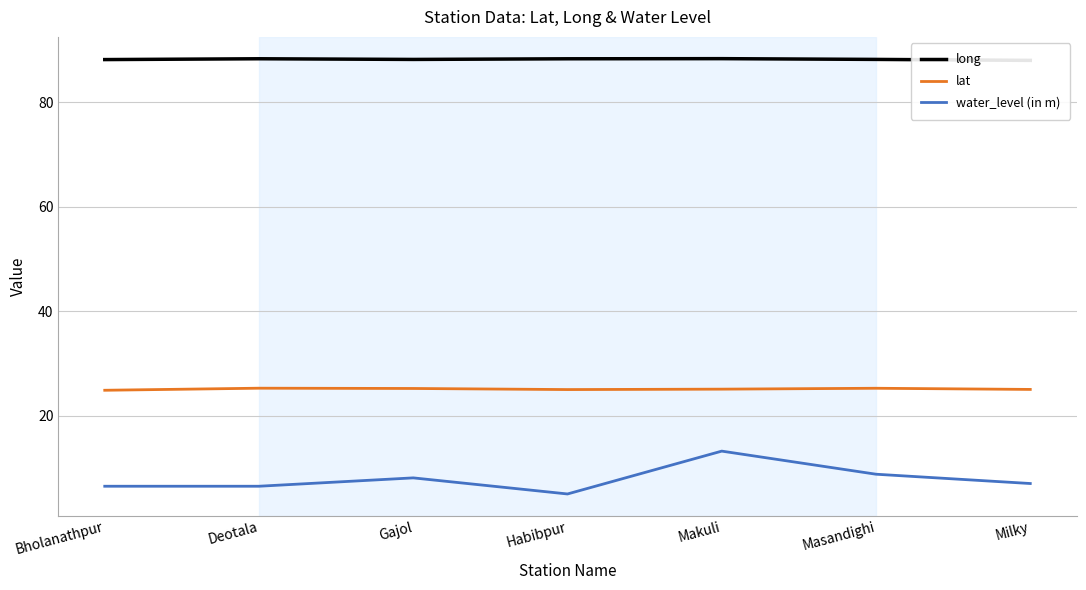

What is the maximum value for lat?

25.3